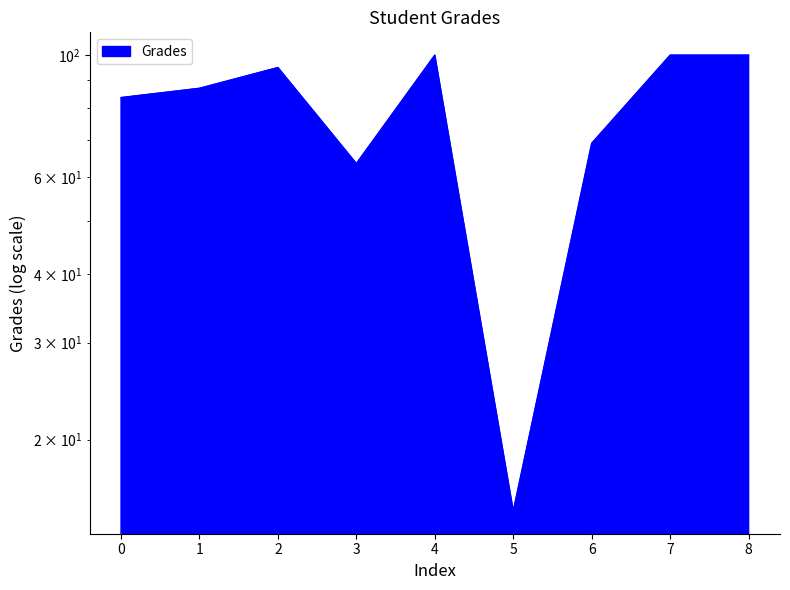

How many categories are shown in the chart?

9